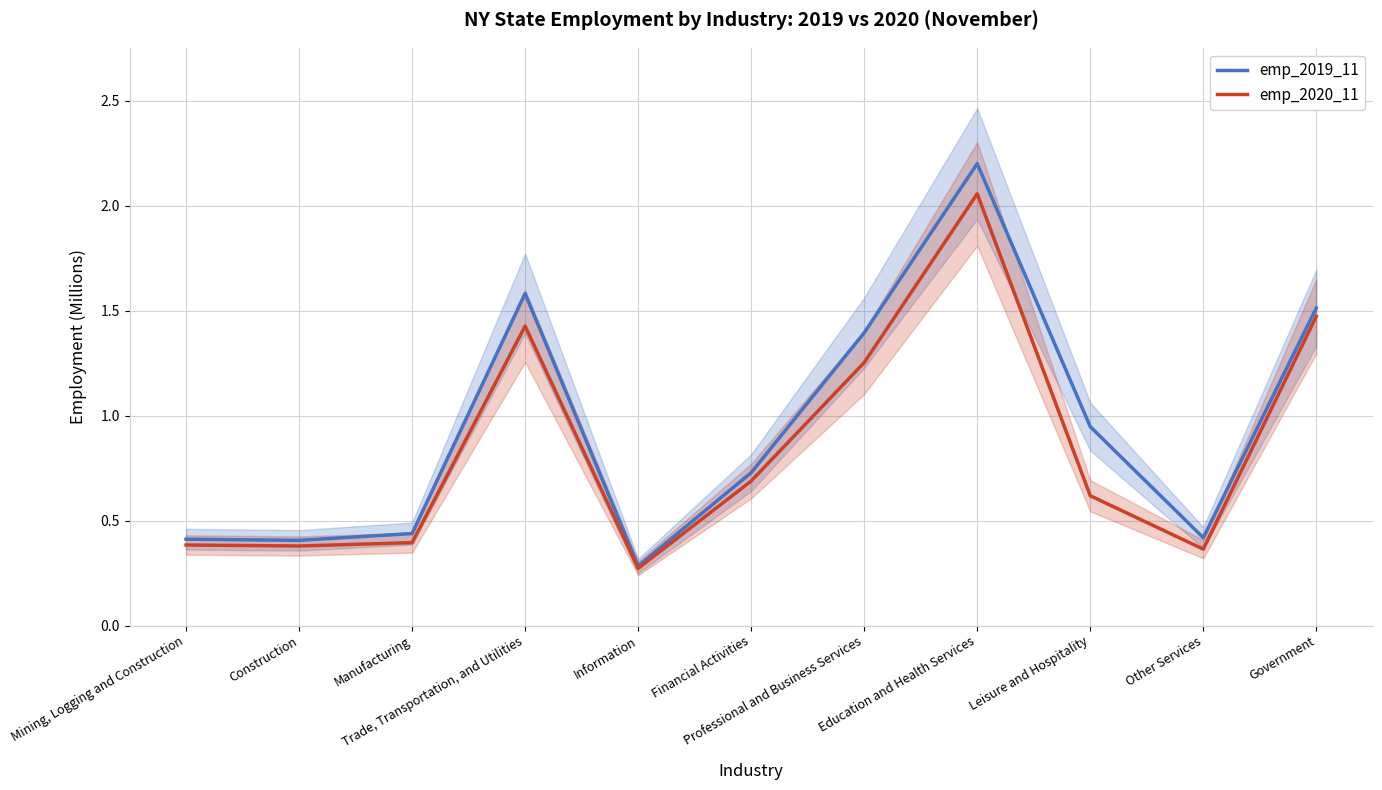

Rank the series at Construction from highest to lowest value.

emp_2019_11, emp_2020_11